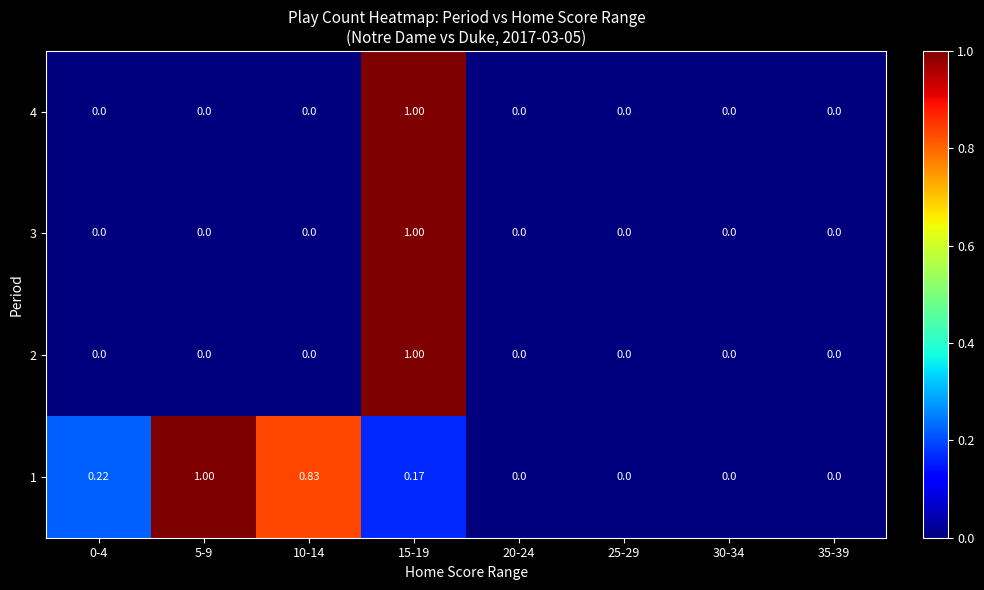

At which category is the sum across all series the highest?

15-19